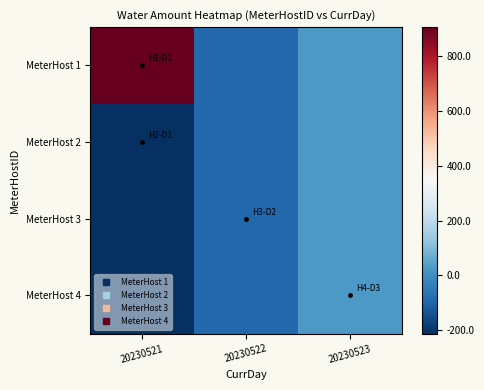

What is the smallest value displayed?

-213.3